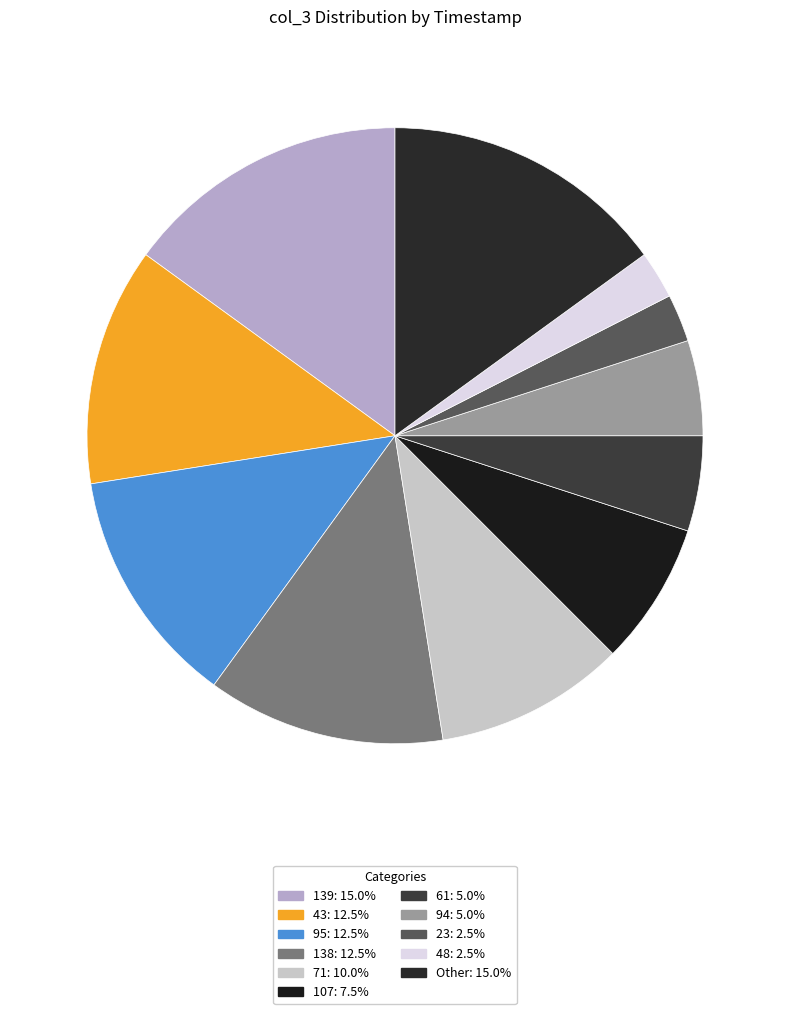

How many segments does this pie chart have?

11